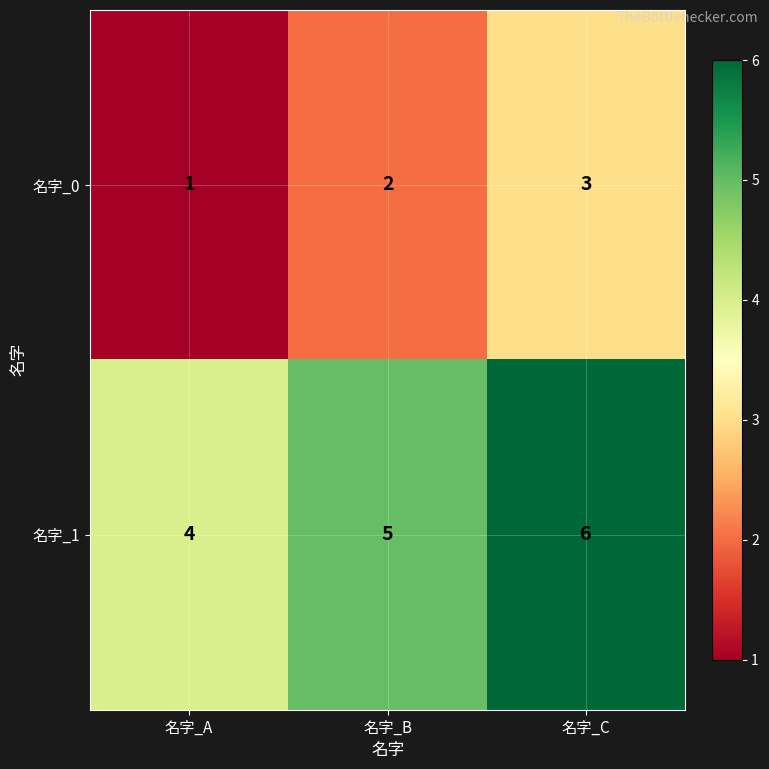

At which category does the chart reach its minimum across all series?

名字_A